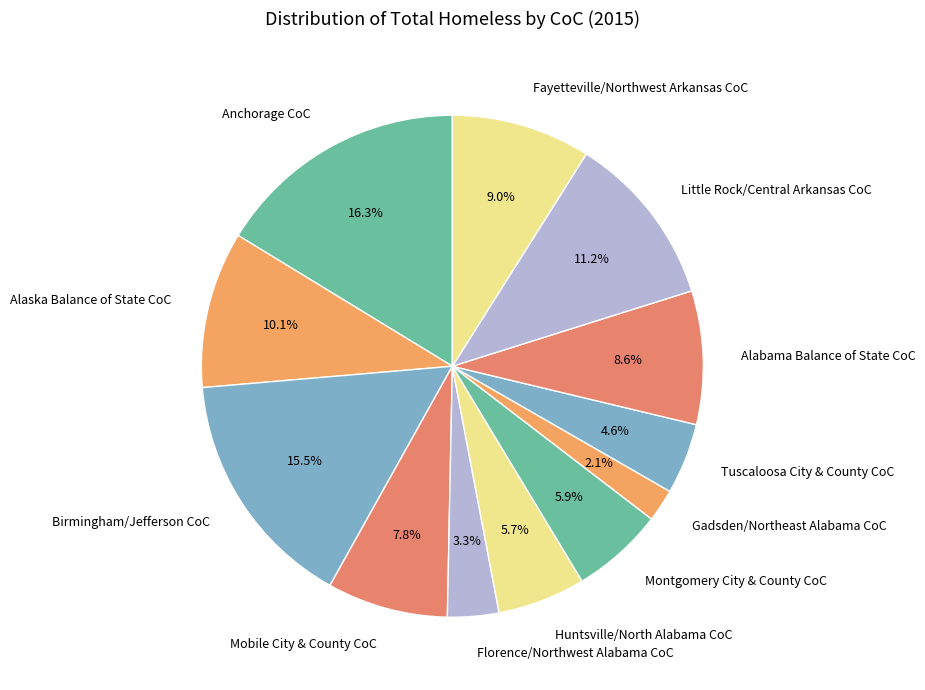

What percentage is the Huntsville/North Alabama CoC slice, to the nearest percent?

6%